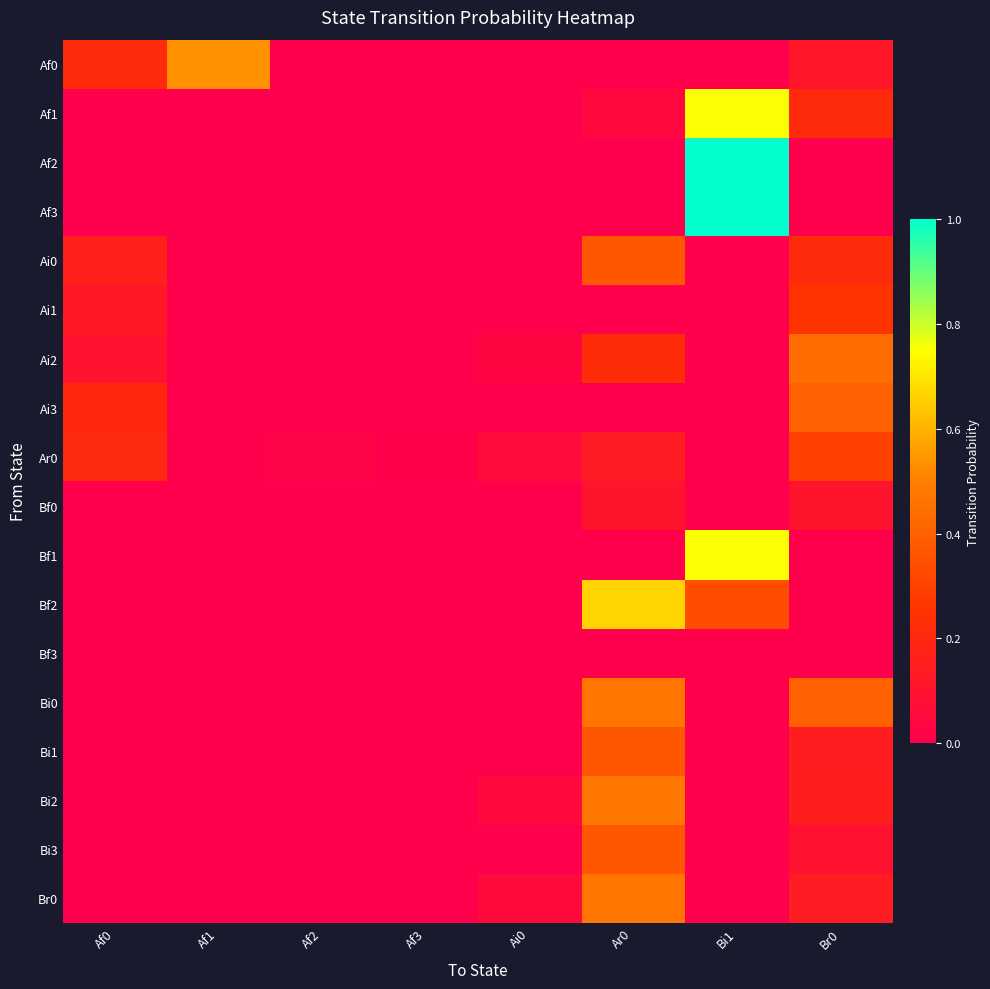

Reading left to right, list all the values displayed in this chart.

Af0: Af0=0.2	Af1=0.5	Af2=0.0	Af3=0.0	Ai0=0.0	Ar0=0.0	Bi1=0.0	Br0=0.1
Af1: Af0=0.0	Af1=0.0	Af2=0.0	Af3=0.0	Ai0=0.0	Ar0=0.0	Bi1=0.8	Br0=0.2
Af2: Af0=0.0	Af1=0.0	Af2=0.0	Af3=0.0	Ai0=0.0	Ar0=0.0	Bi1=1.0	Br0=0.0
Af3: Af0=0.0	Af1=0.0	Af2=0.0	Af3=0.0	Ai0=0.0	Ar0=0.0	Bi1=1.0	Br0=0.0
Ai0: Af0=0.2	Af1=0.0	Af2=0.0	Af3=0.0	Ai0=0.0	Ar0=0.4	Bi1=0.0	Br0=0.2
Ai1: Af0=0.1	Af1=0.0	Af2=0.0	Af3=0.0	Ai0=0.0	Ar0=0.0	Bi1=0.0	Br0=0.2
Ai2: Af0=0.1	Af1=0.0	Af2=0.0	Af3=0.0	Ai0=0.0	Ar0=0.2	Bi1=0.0	Br0=0.4
Ai3: Af0=0.2	Af1=0.0	Af2=0.0	Af3=0.0	Ai0=0.0	Ar0=0.0	Bi1=0.0	Br0=0.4
Ar0: Af0=0.2	Af1=0.0	Af2=0.0	Af3=0.0	Ai0=0.1	Ar0=0.1	Bi1=0.0	Br0=0.3
Bf0: Af0=0.0	Af1=0.0	Af2=0.0	Af3=0.0	Ai0=0.0	Ar0=0.1	Bi1=0.0	Br0=0.1
Bf1: Af0=0.0	Af1=0.0	Af2=0.0	Af3=0.0	Ai0=0.0	Ar0=0.0	Bi1=0.8	Br0=0.0
Bf2: Af0=0.0	Af1=0.0	Af2=0.0	Af3=0.0	Ai0=0.0	Ar0=0.7	Bi1=0.3	Br0=0.0
Bf3: Af0=0.0	Af1=0.0	Af2=0.0	Af3=0.0	Ai0=0.0	Ar0=0.0	Bi1=0.0	Br0=0.0
Bi0: Af0=0.0	Af1=0.0	Af2=0.0	Af3=0.0	Ai0=0.0	Ar0=0.5	Bi1=0.0	Br0=0.4
Bi1: Af0=0.0	Af1=0.0	Af2=0.0	Af3=0.0	Ai0=0.0	Ar0=0.4	Bi1=0.0	Br0=0.1
Bi2: Af0=0.0	Af1=0.0	Af2=0.0	Af3=0.0	Ai0=0.1	Ar0=0.5	Bi1=0.0	Br0=0.1
Bi3: Af0=0.0	Af1=0.0	Af2=0.0	Af3=0.0	Ai0=0.0	Ar0=0.4	Bi1=0.0	Br0=0.1
Br0: Af0=0.0	Af1=0.0	Af2=0.0	Af3=0.0	Ai0=0.1	Ar0=0.5	Bi1=0.0	Br0=0.1